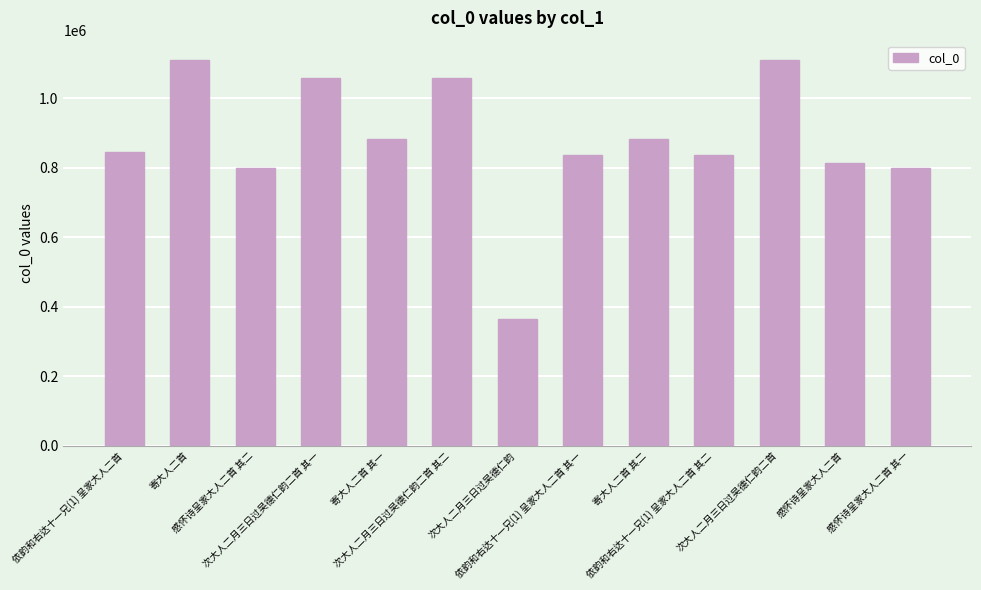

What is the smallest value displayed?

365208